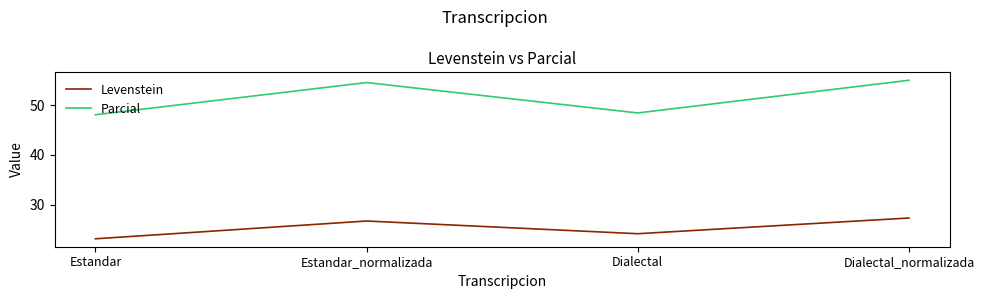

Is it true that Parcial equals 13.4 at Dialectal_normalizada?

False